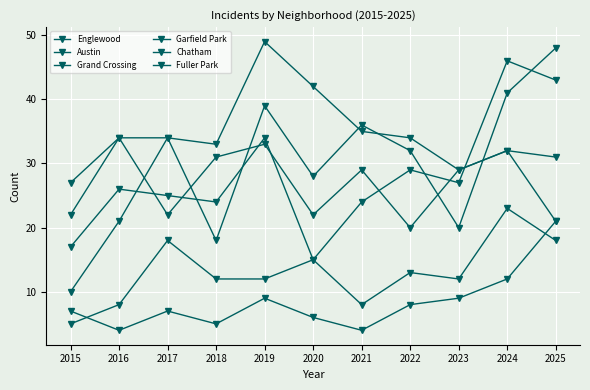

Reading left to right, extract all data points from this chart.

Englewood: 27	34	34	18	39	28	36	32	20	41	48
Austin: 22	34	22	31	33	22	29	20	29	32	21
Grand Crossing: 17	26	25	24	34	15	24	29	27	46	43
Garfield Park: 10	21	34	33	49	42	35	34	29	32	31
Chatham: 5	8	18	12	12	15	8	13	12	23	18
Fuller Park: 7	4	7	5	9	6	4	8	9	12	21